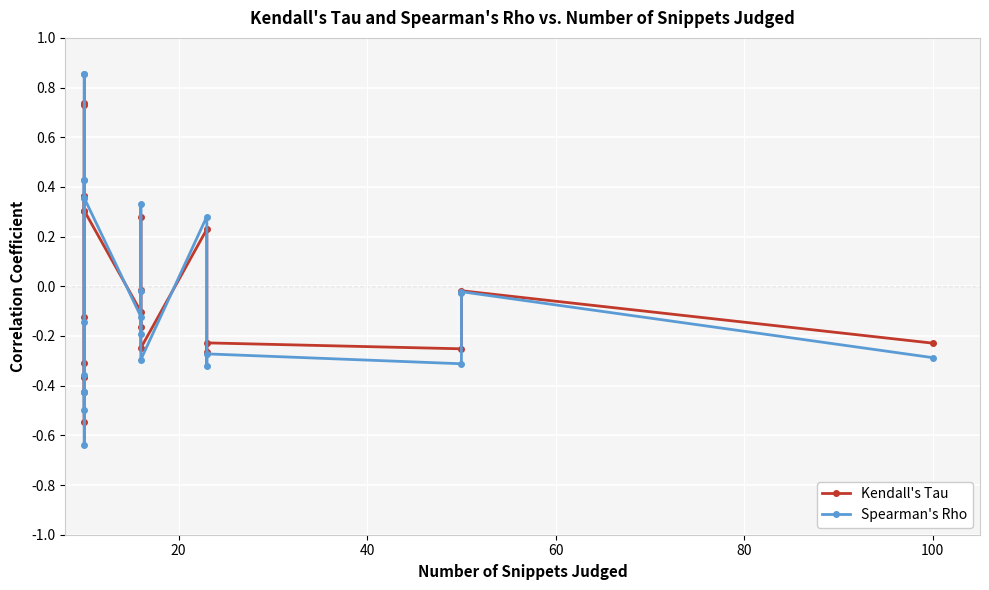

Does the chart display data point markers on the line(s)?

Yes